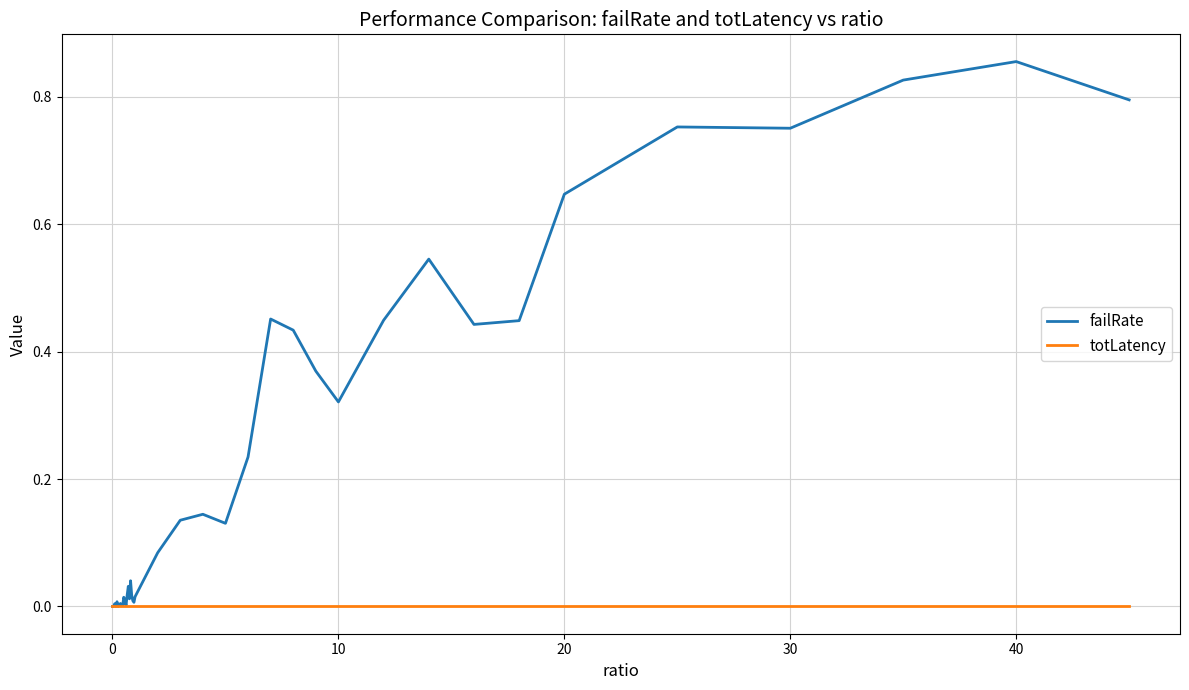

Which series has the largest total across all categories?

failRate